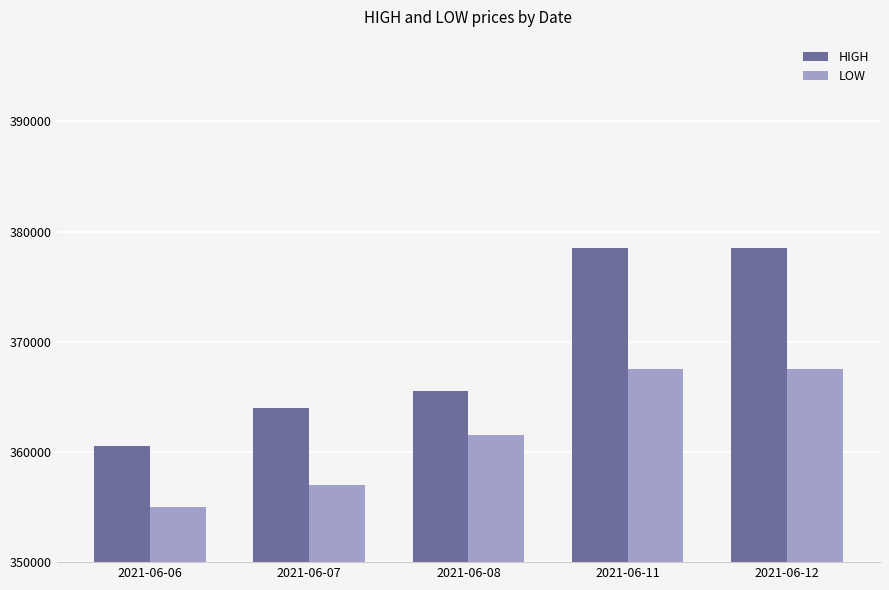

How many series are shown in this chart?

2